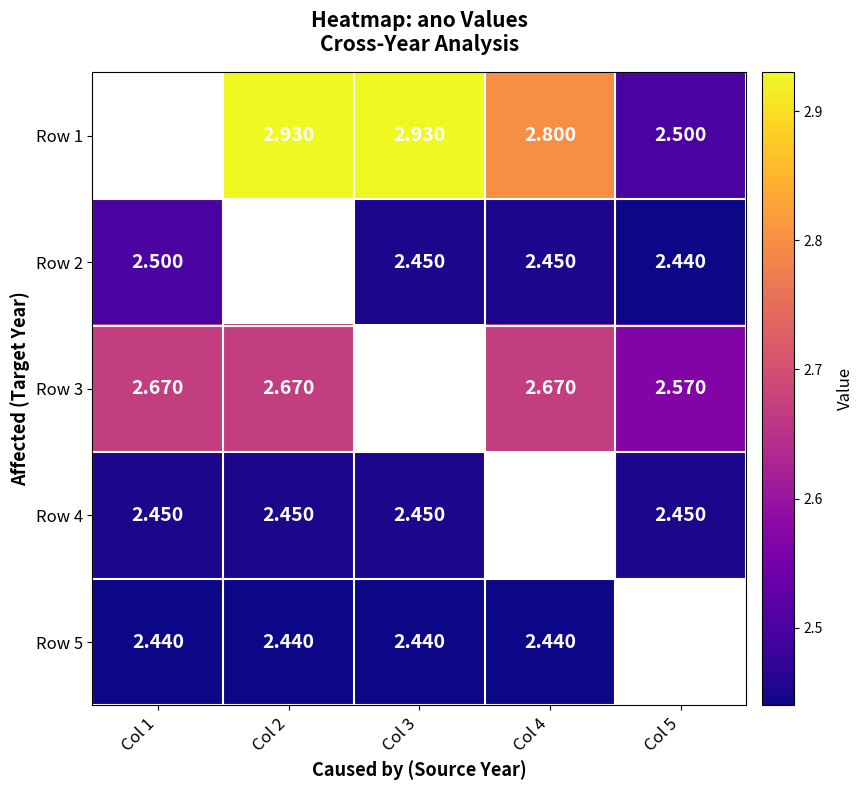

What is the sum of the Row 1 values at Col 2 and Col 4?

5.7